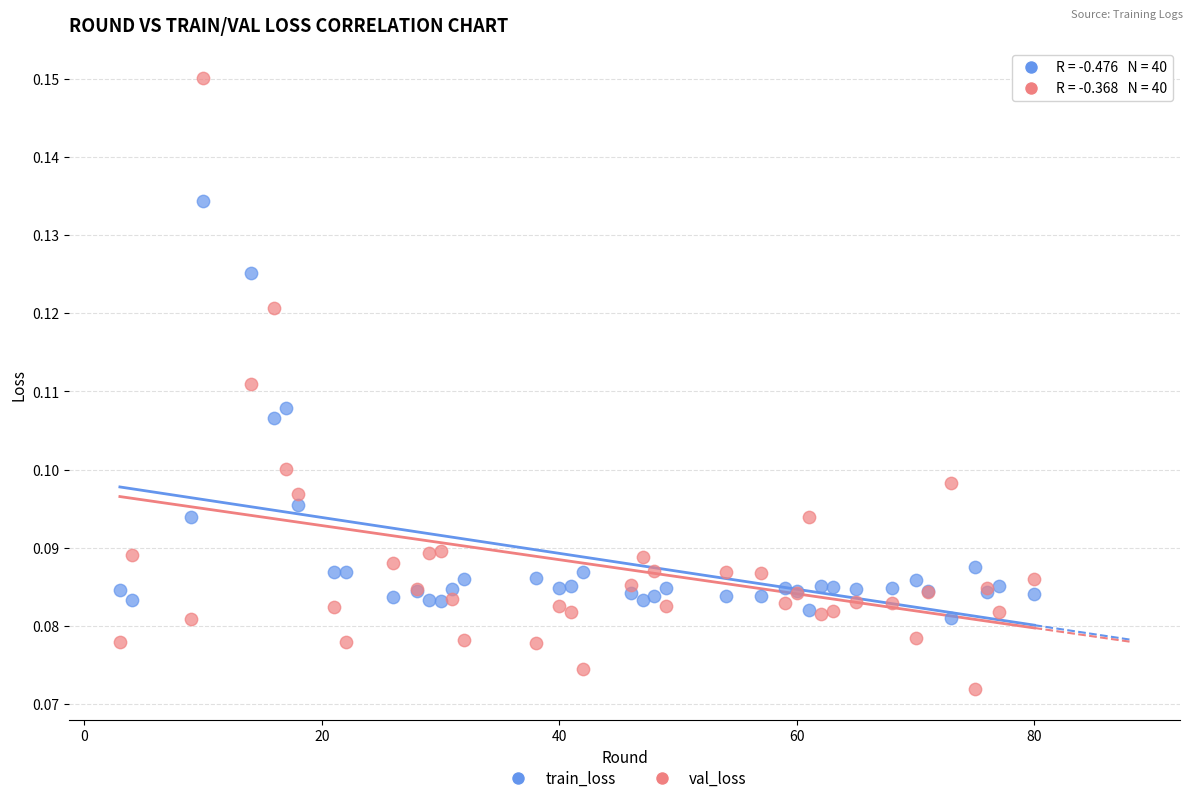

Which series reaches the minimum Y coordinate?

val_loss